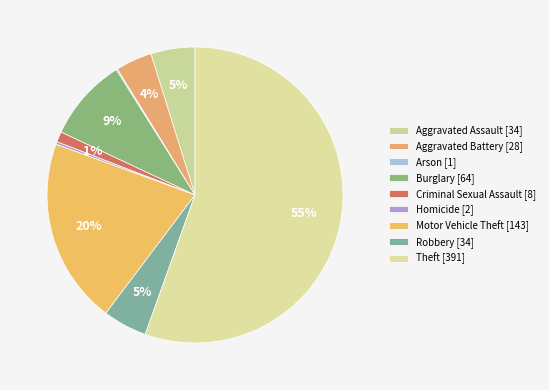

Is Robbery the majority of the pie?

No